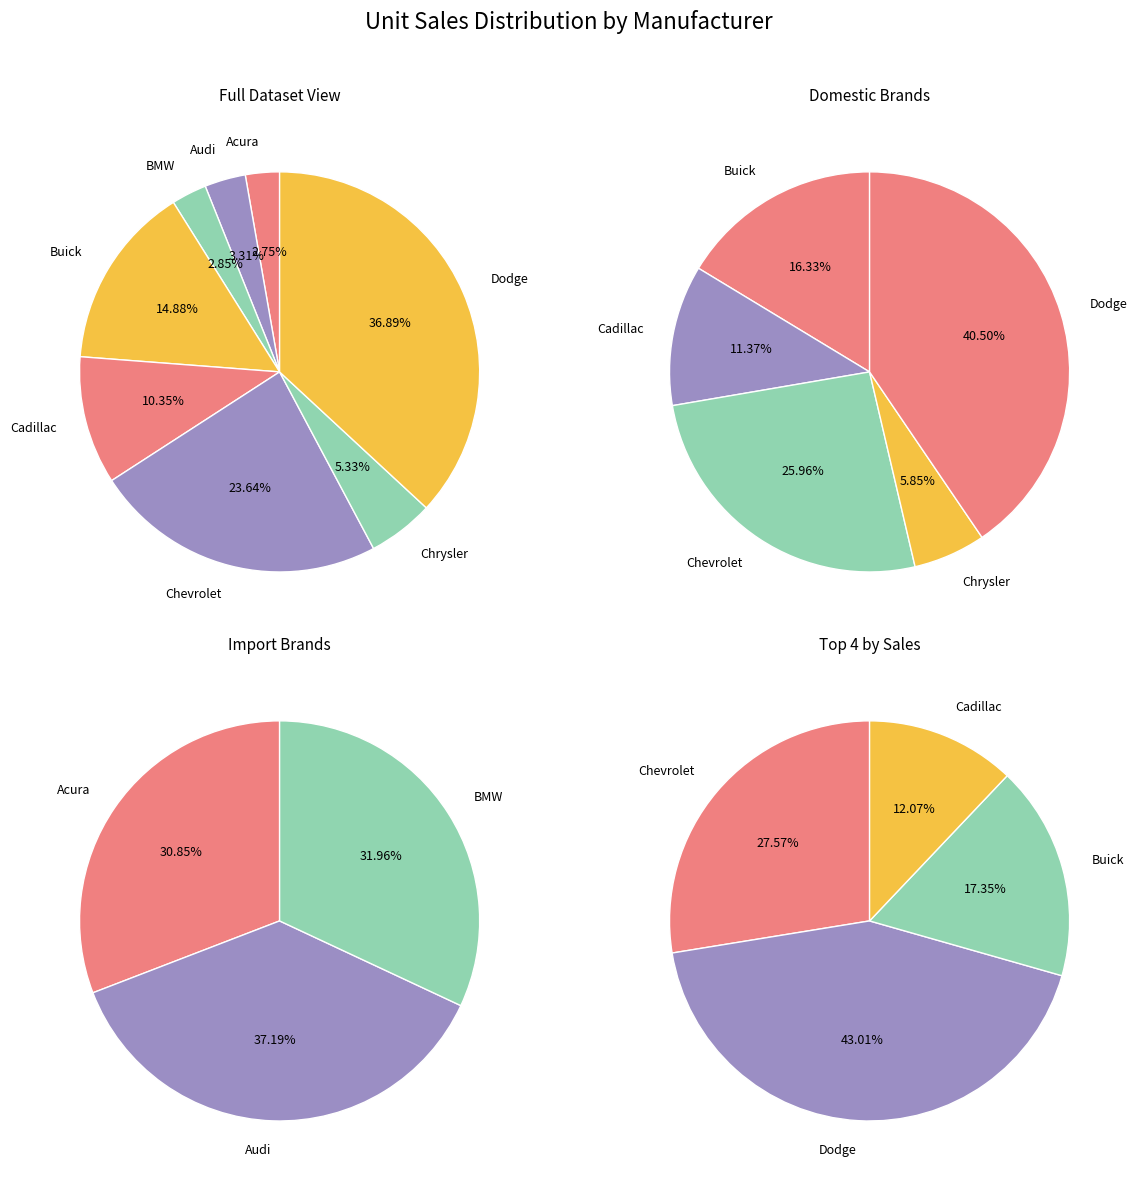

Does Buick account for over 50% of the chart?

No